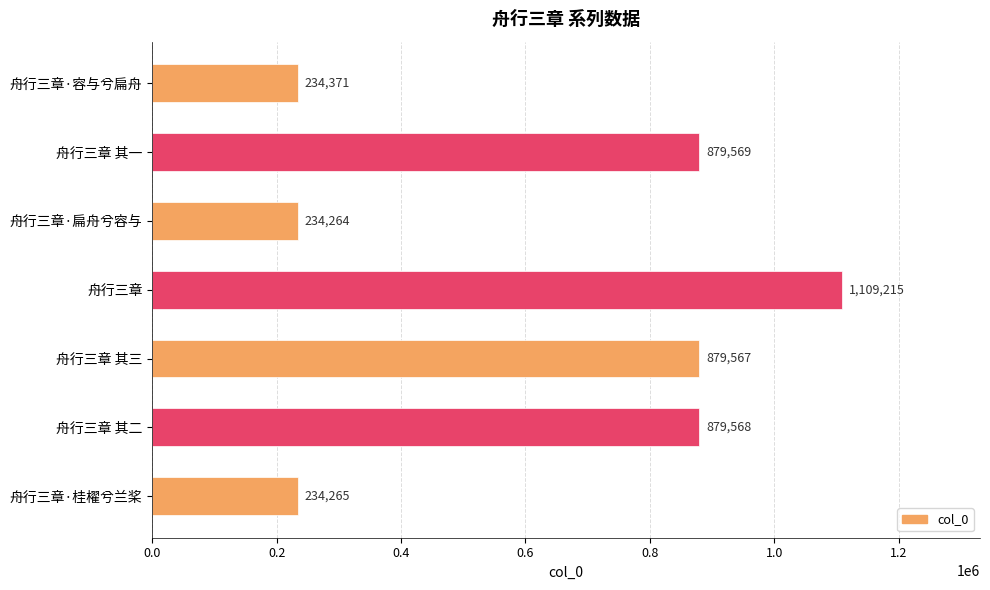

Does the chart contain stacked bars?

No